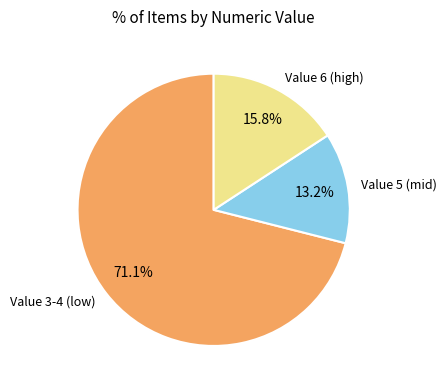

Approximately how many times larger is the value at Value 3-4 (low) compared to Value 5 (mid)?

5.4